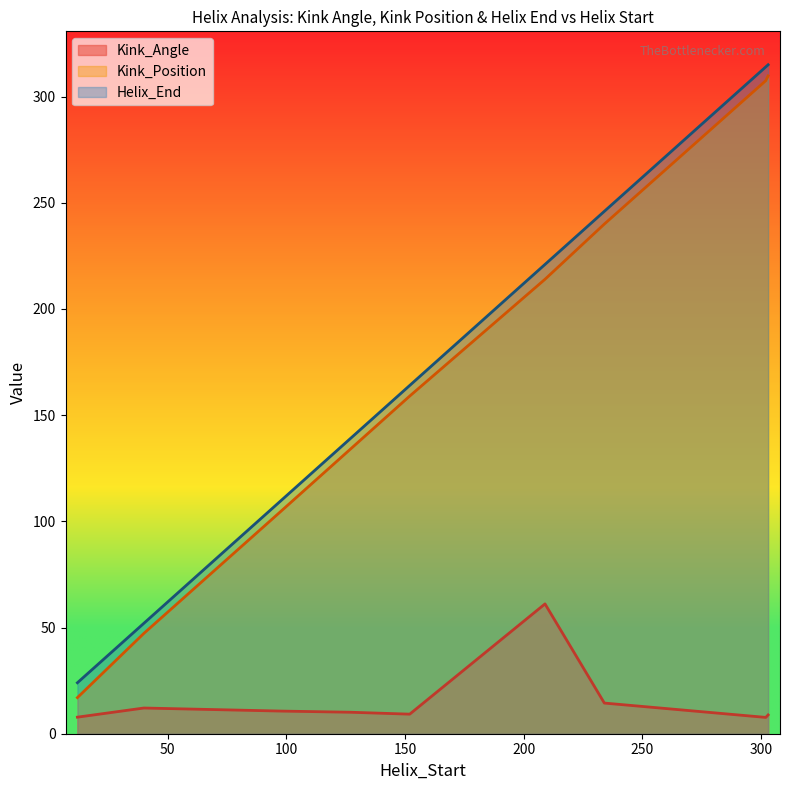

What is the value of the Kink_Angle point at the 17th from the left?

8.5